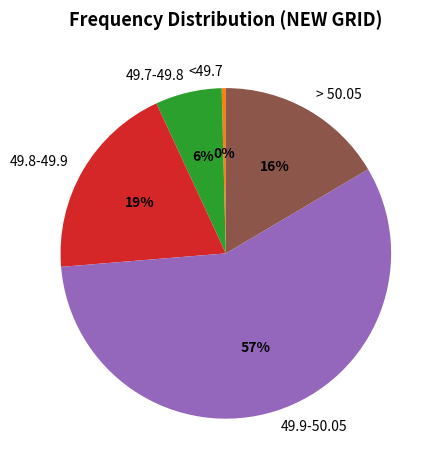

Which has a higher value, <49.7 or 49.9-50.05?

49.9-50.05